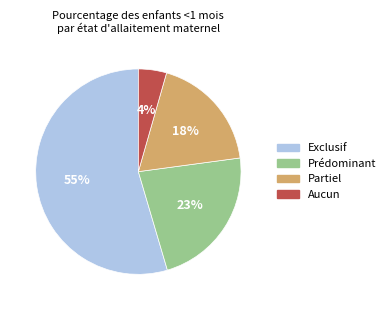

To the nearest percent, what is the average slice percentage?

25%